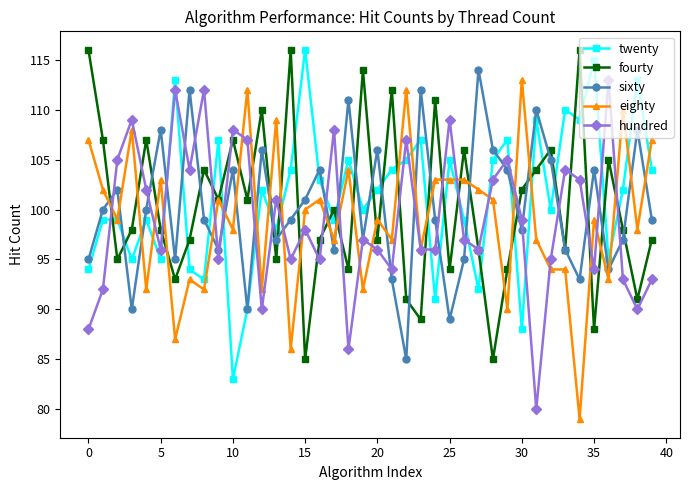

How many interior local valleys does the fourty series have?

14